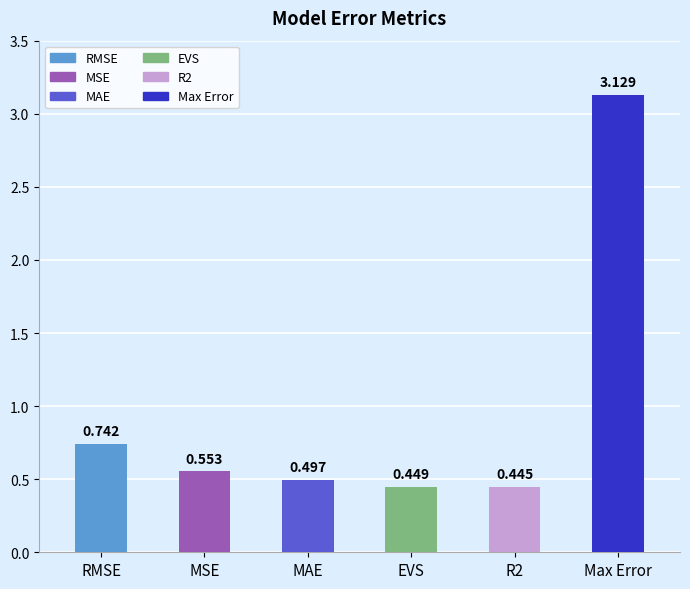

Rank the categories by value from highest to lowest.

Max Error, RMSE, MSE, MAE, EVS, R2